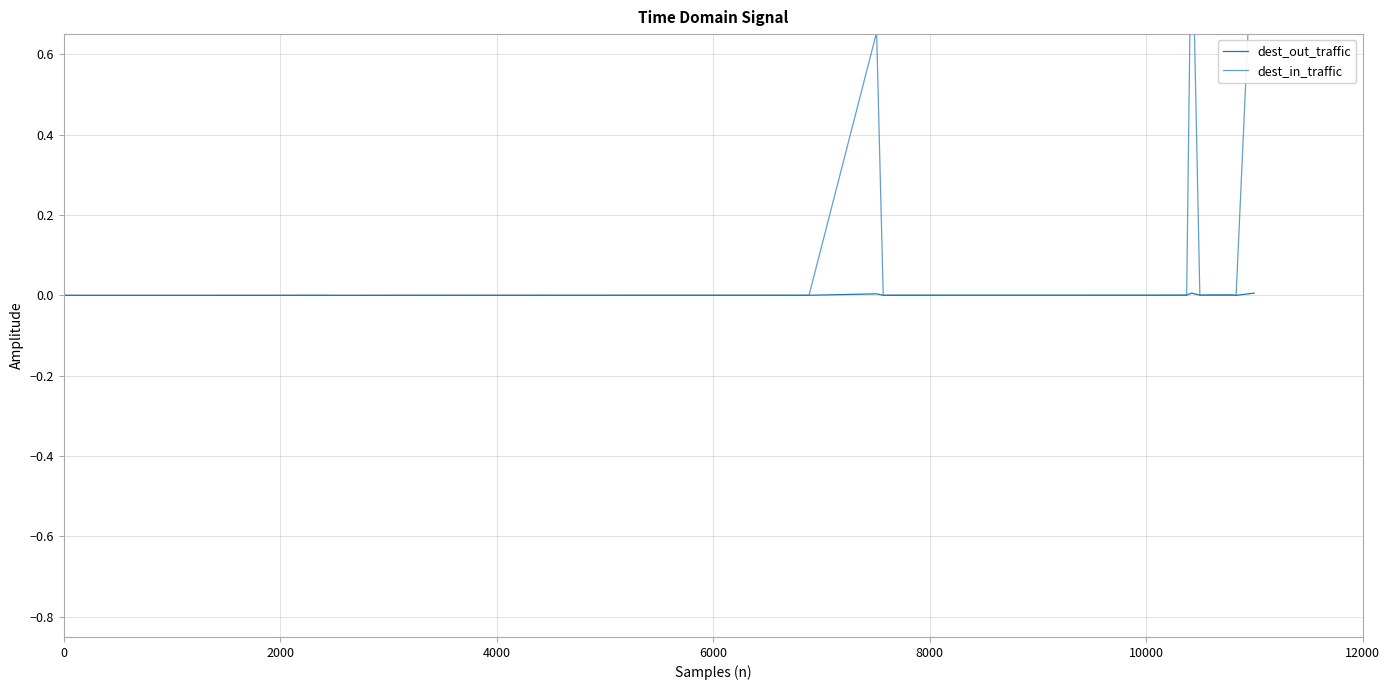

Reading right to left, list all the values displayed in this chart.

dest_out_traffic: 0.0	0.0	0.0	0.0	0.0	0.0	0.0	0.0	0.0	0.0	0.0	0.0	0.0	0.0	0.0	0.0	0.0	0.0	0.0	0.0	0.0	0.0	0.0	0.0	0.0	0.0	0.0	0.0	0.0	0.0	0.0	0.0	0.0	0.0	0.0	0.0	0.0	0.0	0.0	0.0
dest_in_traffic: 1.0	0.0	0.0	0.0	0.0	0.0	0.0	1.0	0.0	0.0	0.0	0.0	0.0	0.0	0.0	0.0	0.0	0.0	0.0	0.7	0.0	0.0	0.0	0.0	0.0	0.0	0.0	0.0	0.0	0.0	0.0	0.0	0.0	0.0	0.0	0.0	0.0	0.0	0.0	0.0